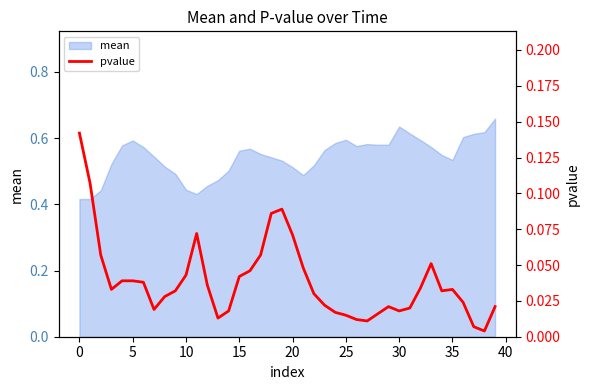

Does the chart have visible grid lines?

No